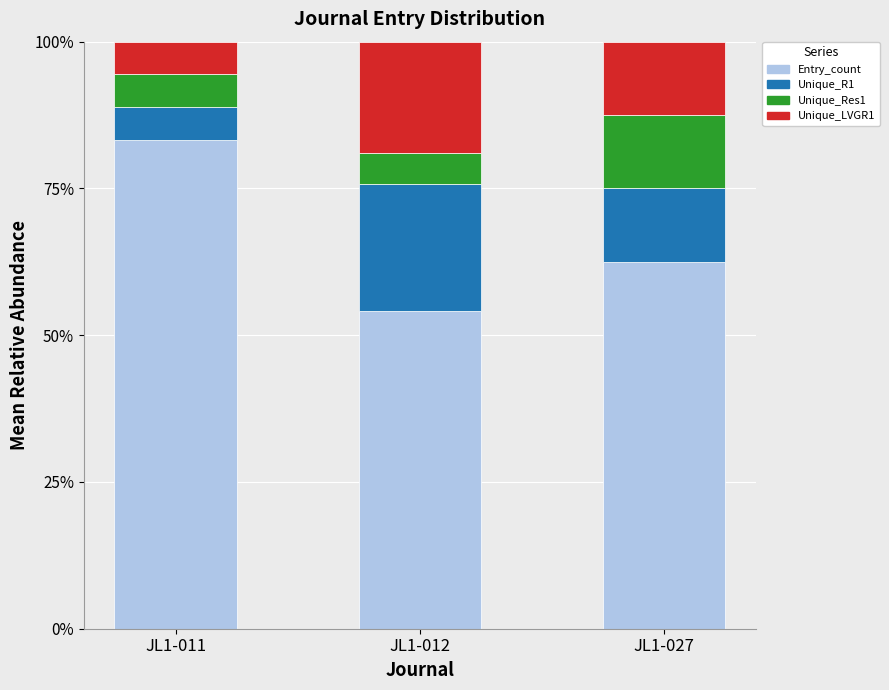

What is the sum of the Entry_count values at JL1-011 and JL1-027?

145.8